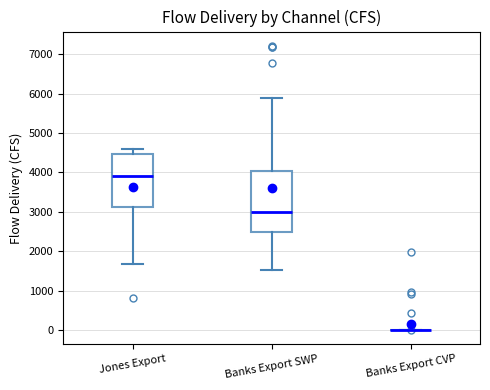

Reading left to right, transcribe this box plot: for each box, give where its median line is, the range the box spans, and where its two whiskers end, as read against the y-axis. The values are not printed on the chart, so give them approximately, as read against the axis.

Jones Export: median 3900, box 3100 to 4500, whiskers 1700 to 4600
Banks Export SWP: median 3000, box 2500 to 4000, whiskers 1500 to 5900
Banks Export CVP: box collapsed to a line at 0, whiskers 0 to 0